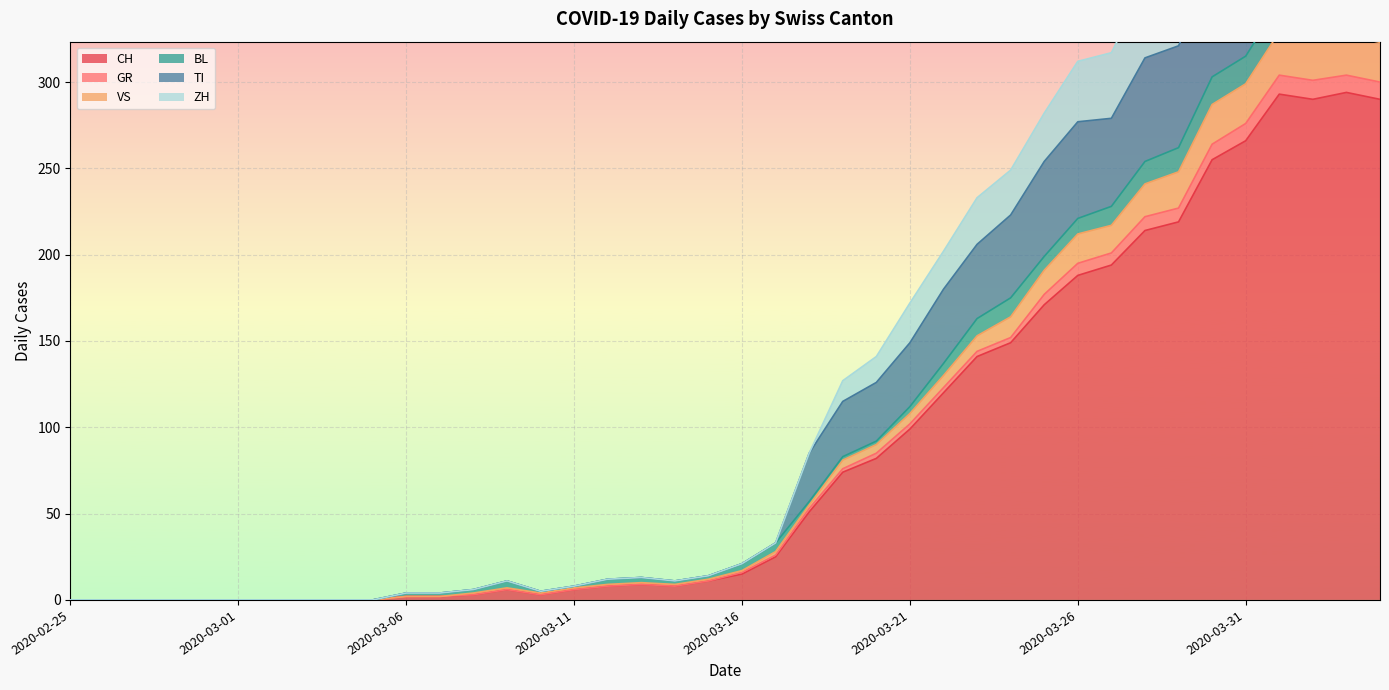

What is the maximum value shown in the chart?

472